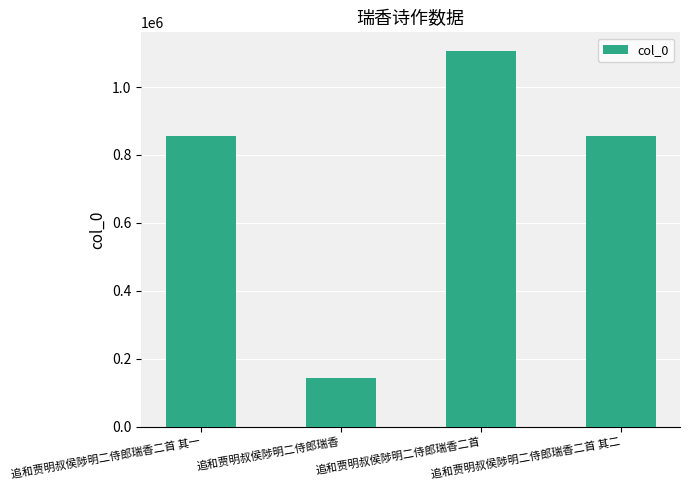

What is the greatest value displayed?

1105829